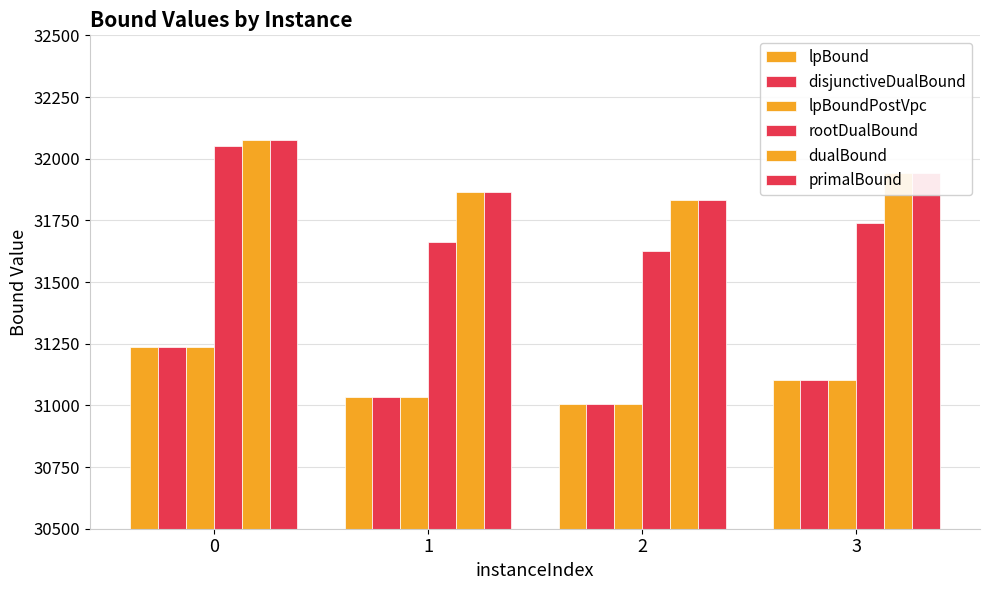

How many data points does each series have?

4